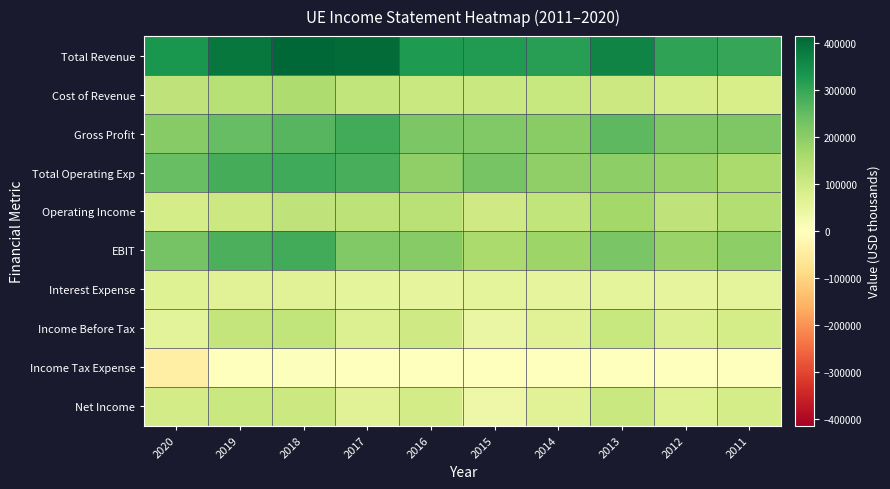

Which category has the highest value across all series?

2018